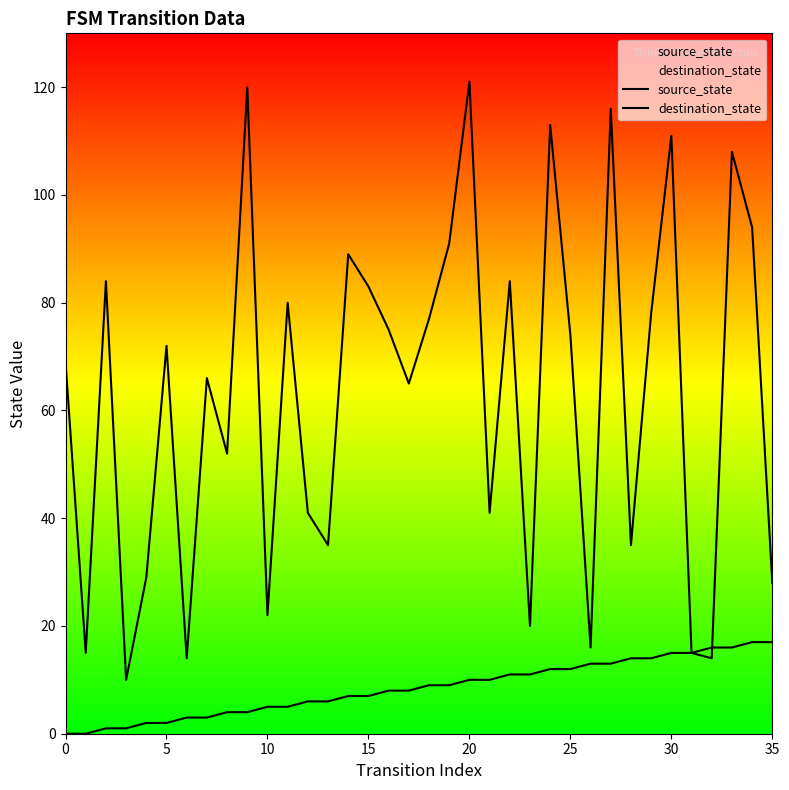

What is the maximum value for destination_state?

121